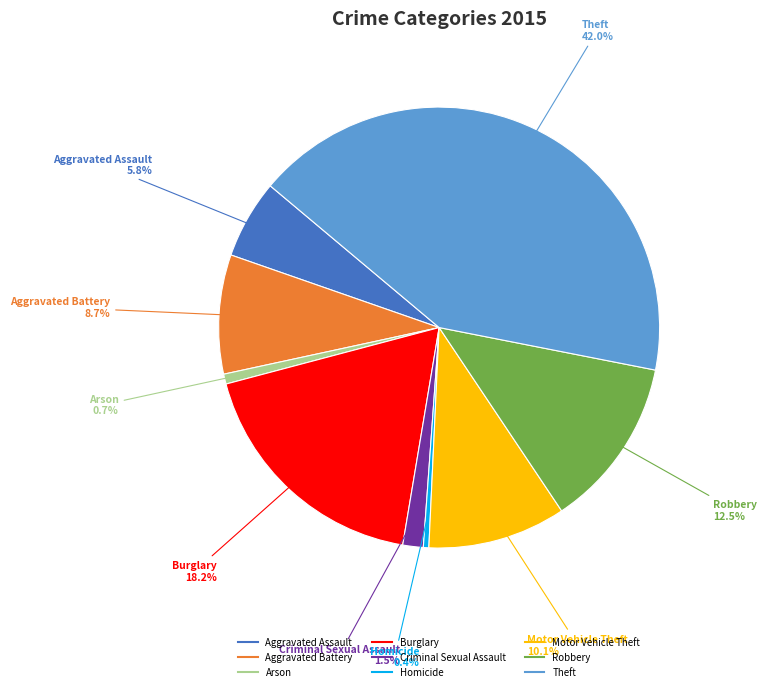

Which category has the biggest portion of the pie?

Theft